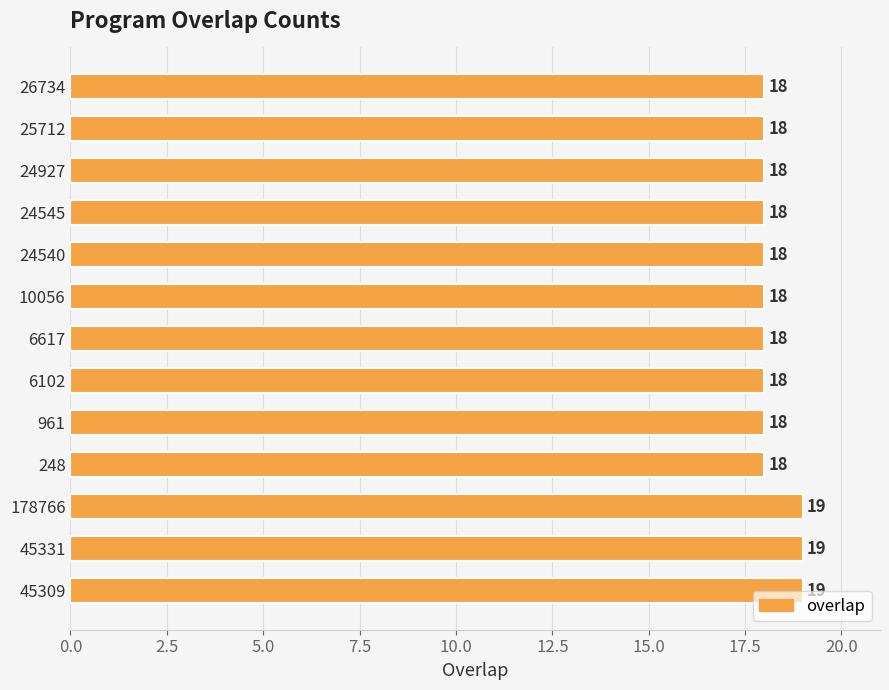

Reading top to bottom, what are all the values shown in this chart?

26734=18	25712=18	24927=18	24545=18	24540=18	10056=18	6617=18	6102=18	961=18	248=18	178766=19	45331=19	45309=19